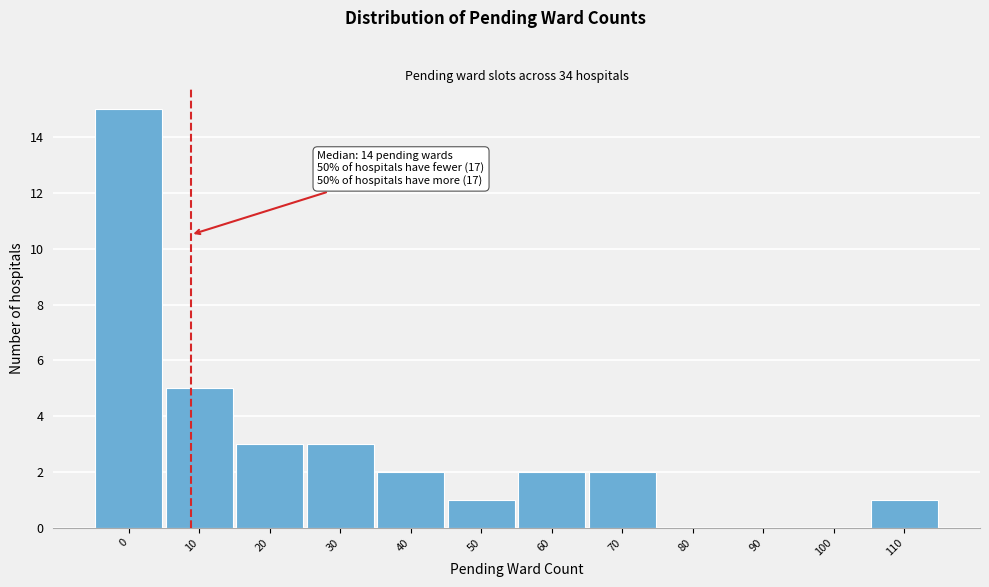

What is the maximum value shown in the chart?

15